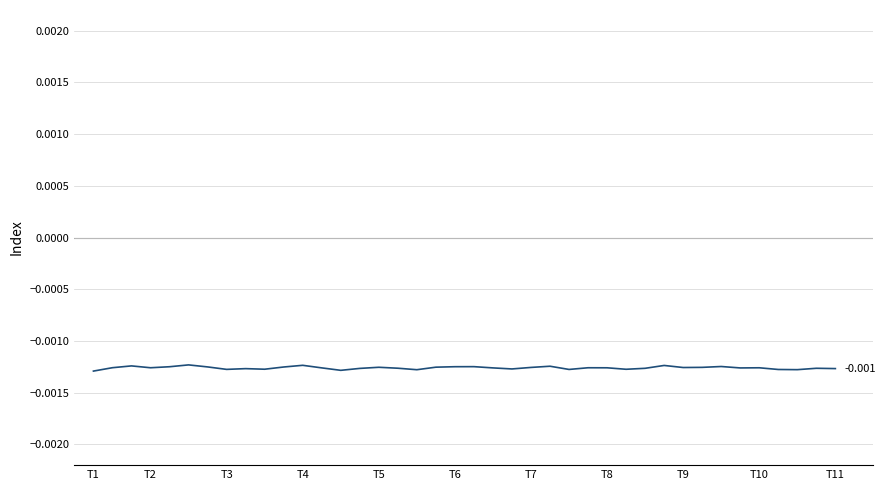

How many lines are shown in the chart?

1